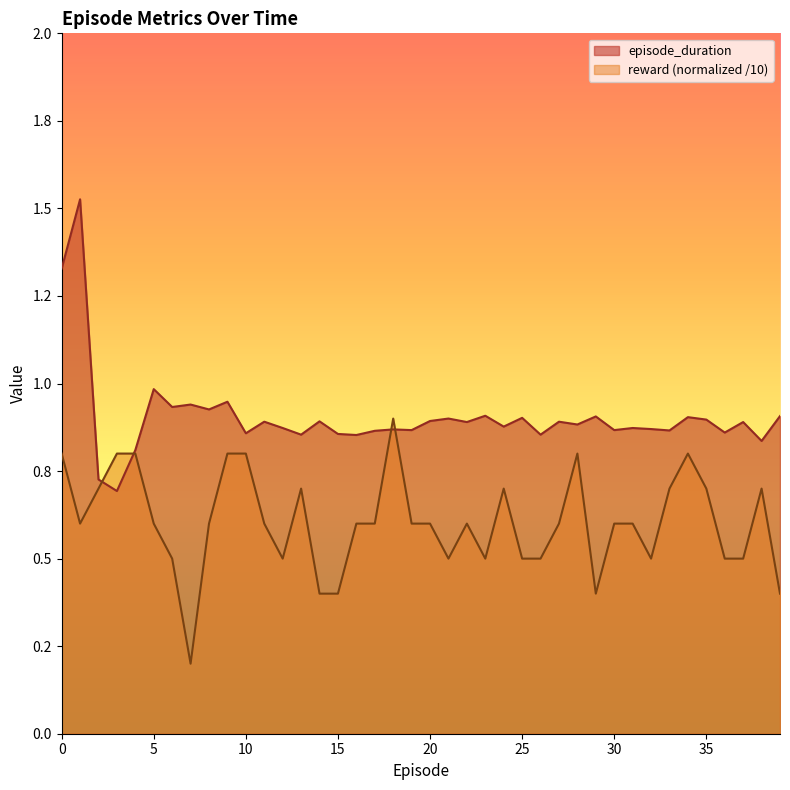

True or false: reward has more than 1 interior local peaks.

True